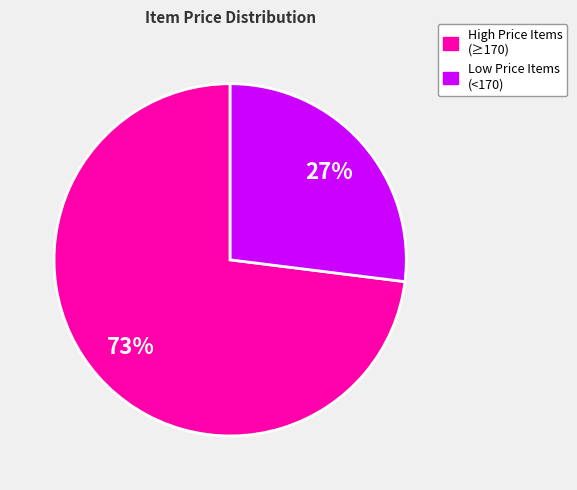

Does any single category account for the majority?

Yes